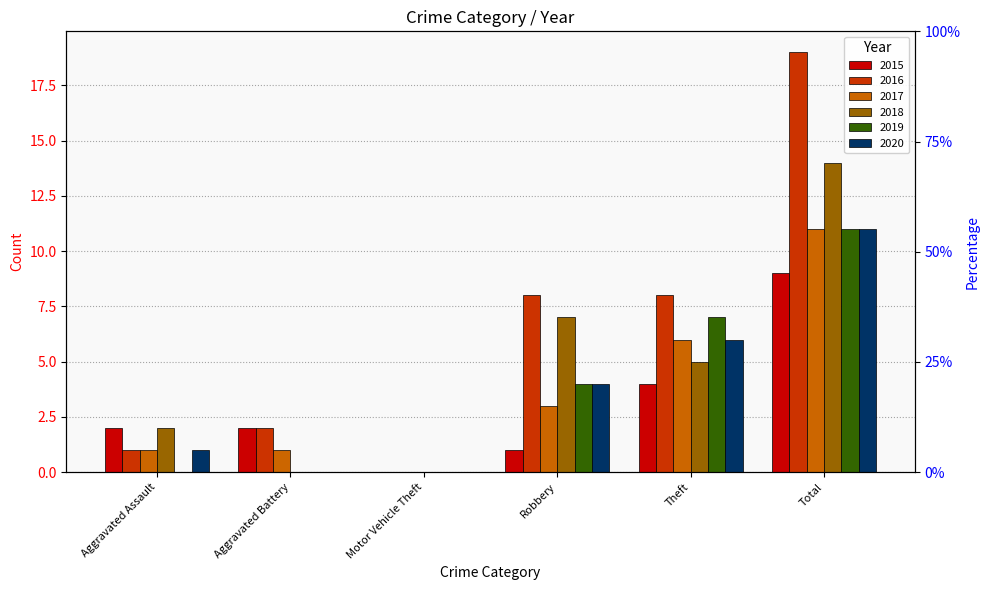

How many data points does each series have?

6